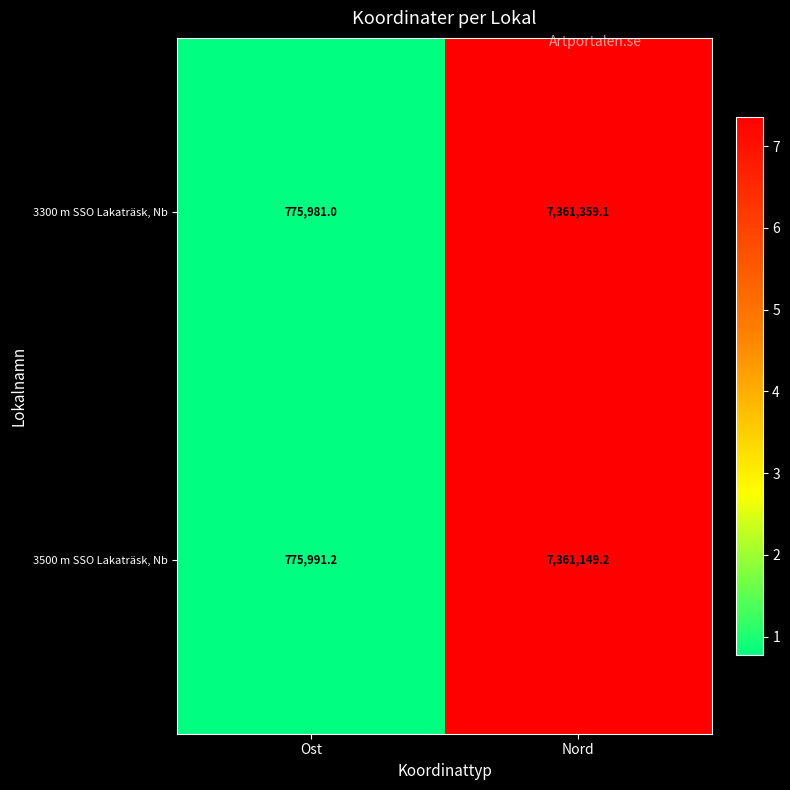

What is the maximum value for 3300 m SSO Lakaträsk, Nb?

7361359.1